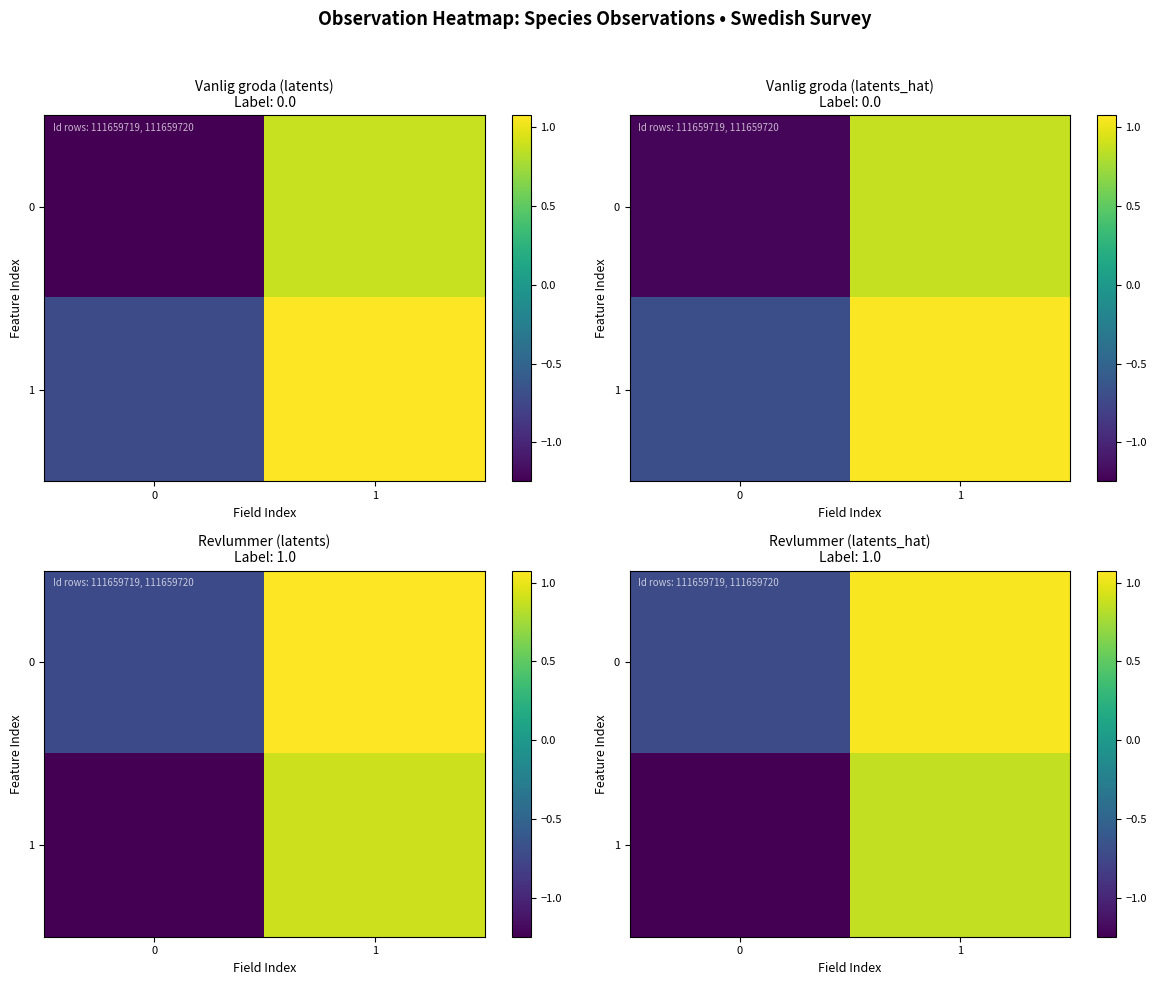

True or false: 0 has a value of -0.7 at 0.

True